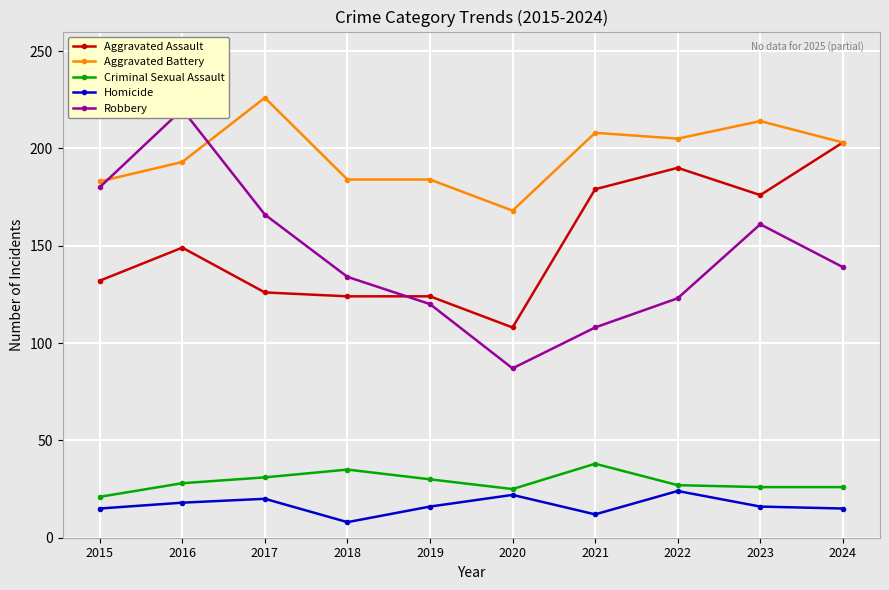

How many data points in Criminal Sexual Assault are less than 28?

5